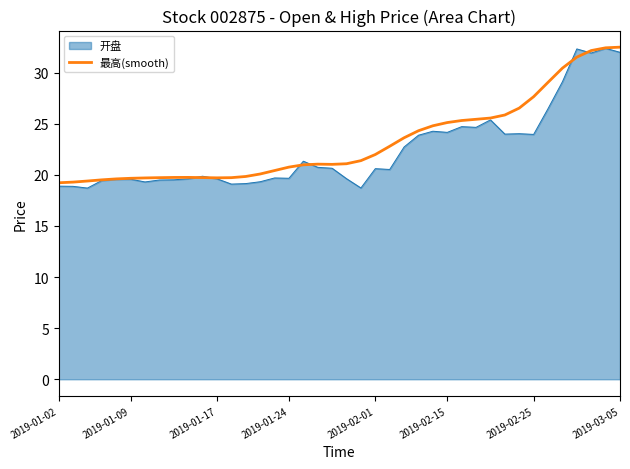

Count the number of data series in this chart.

2